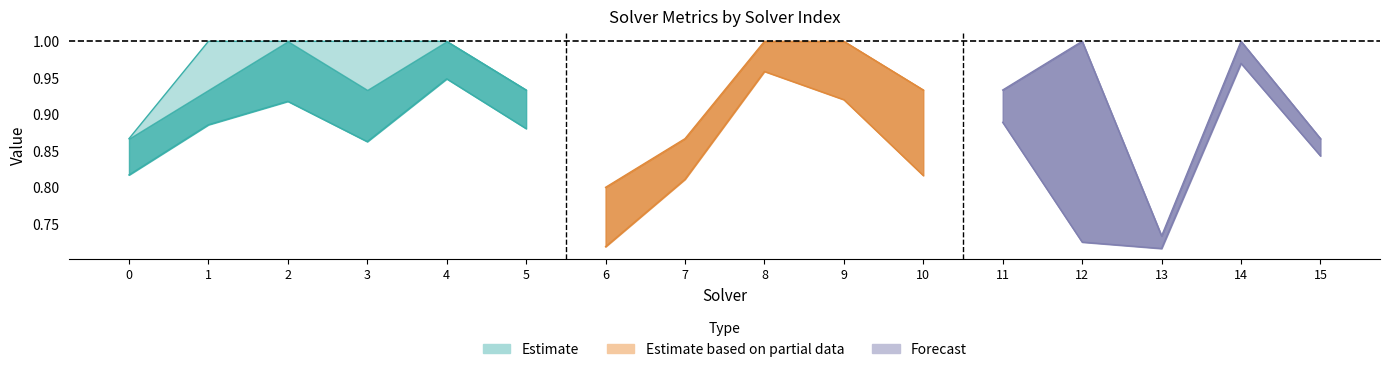

Which category has the lowest value across all series?

13